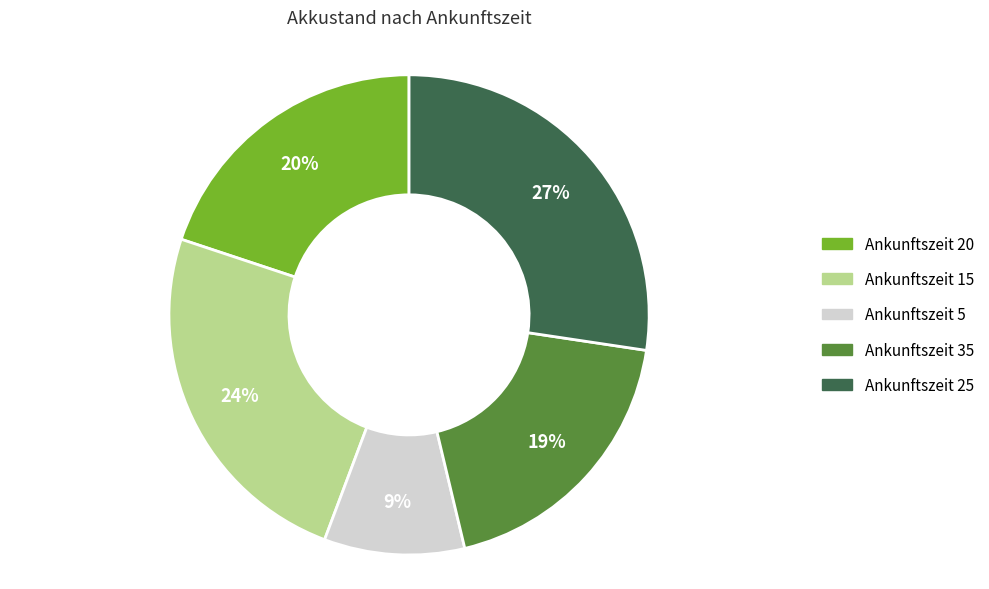

Is there a majority slice in this chart?

No